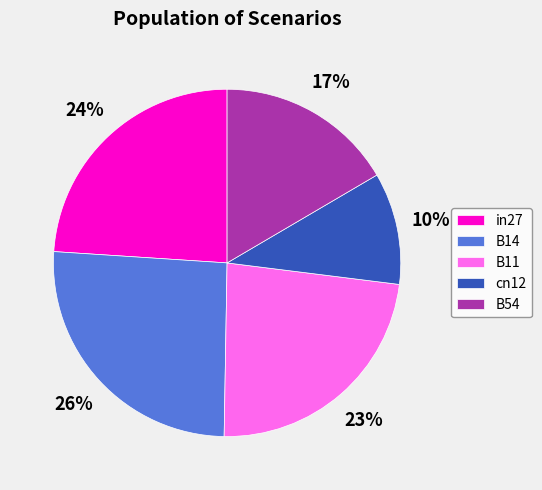

The B54 slice represents 17% of the pie. True or false?

True